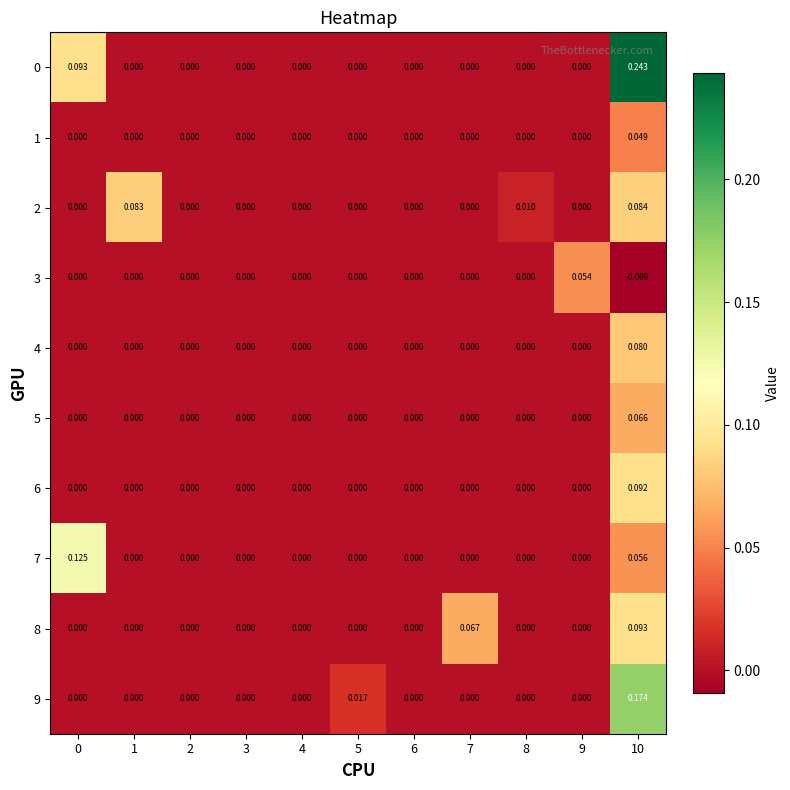

At which category is the sum across all series the highest?

10